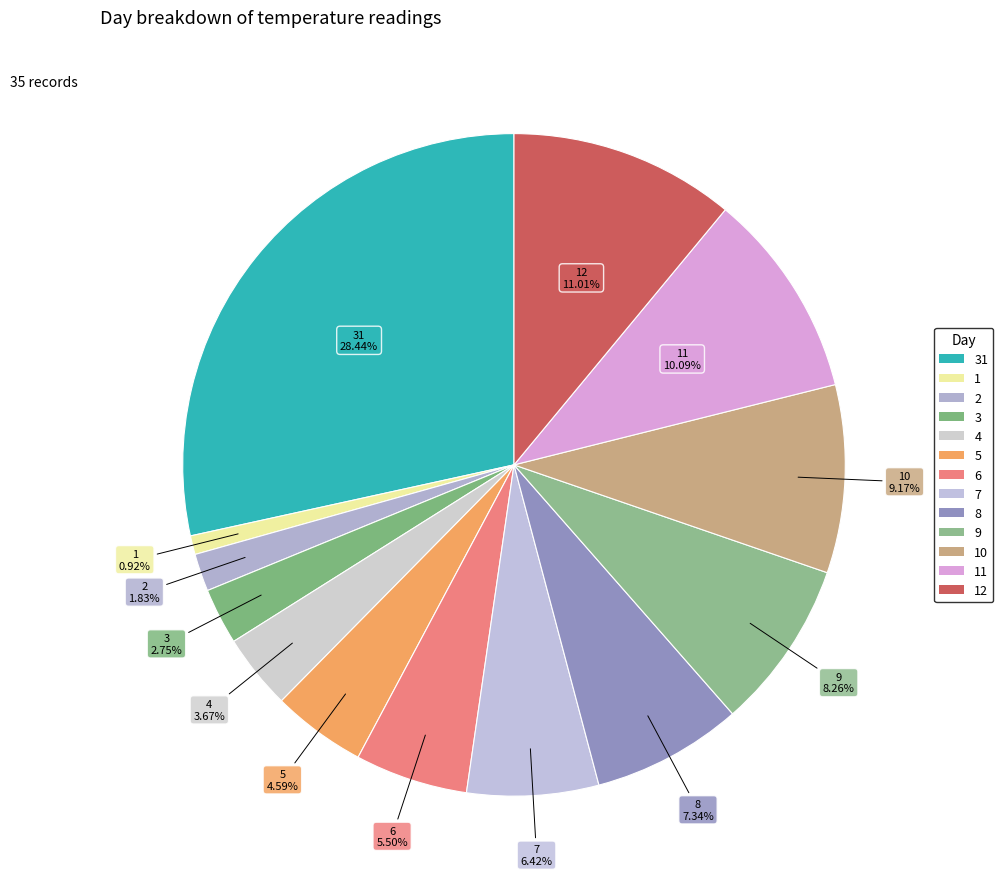

Rank the categories by value from highest to lowest.

31, 12, 11, 10, 9, 8, 7, 6, 5, 4, 3, 2, 1